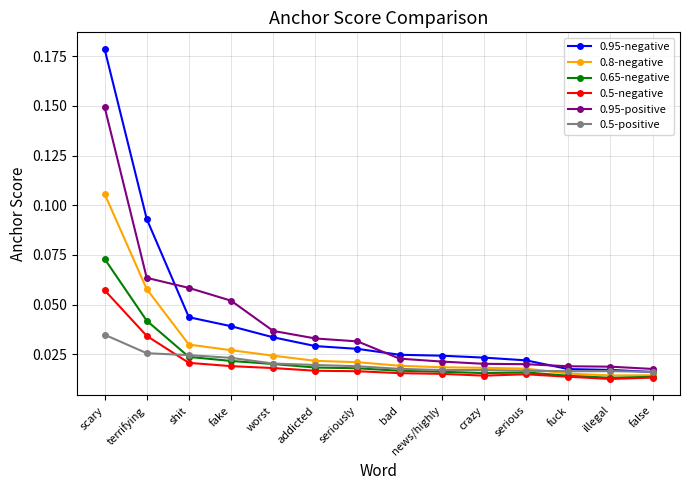

What position from the left is serious?

11